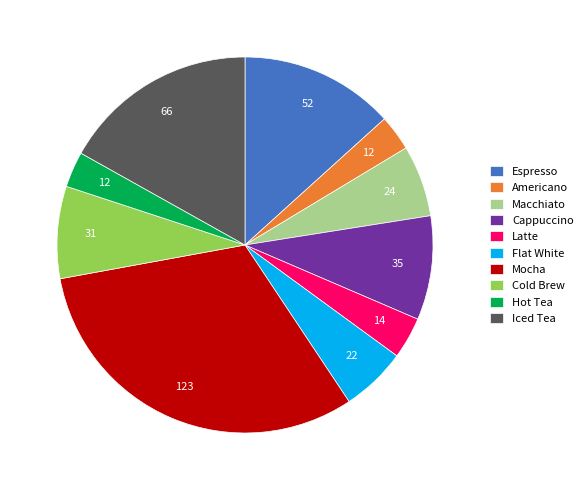

Which has a higher value, Hot Tea or Cappuccino?

Cappuccino